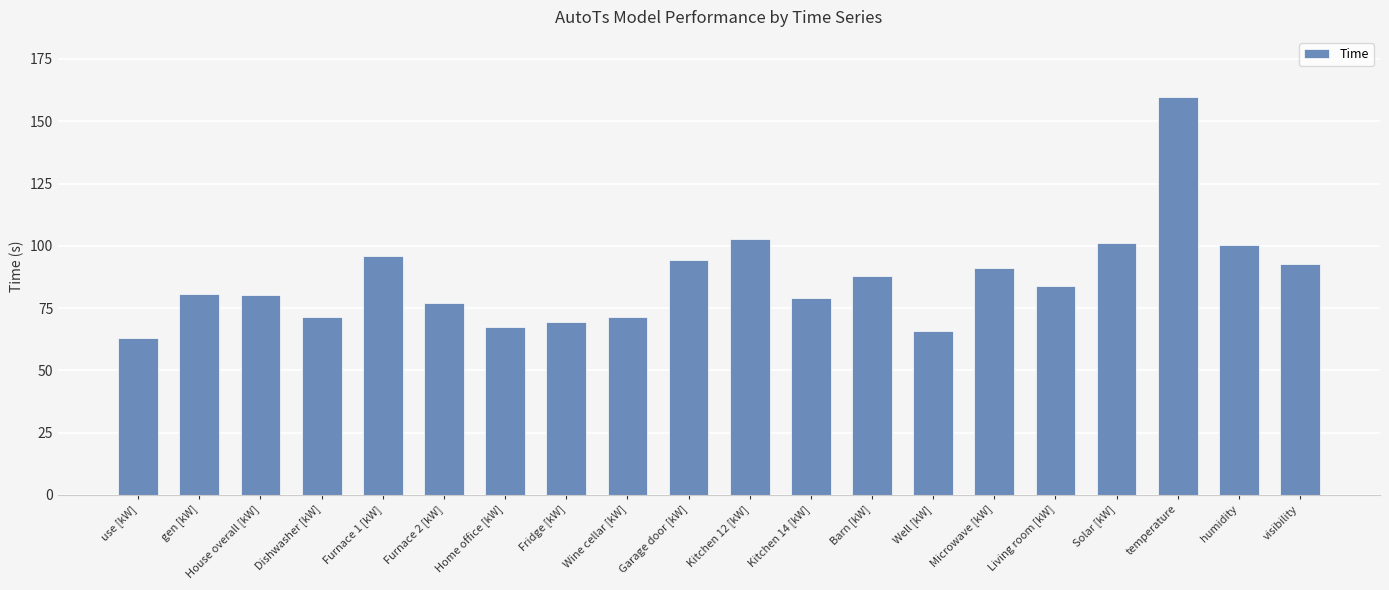

True or false: the data shows 69.4 at Fridge [kW].

True